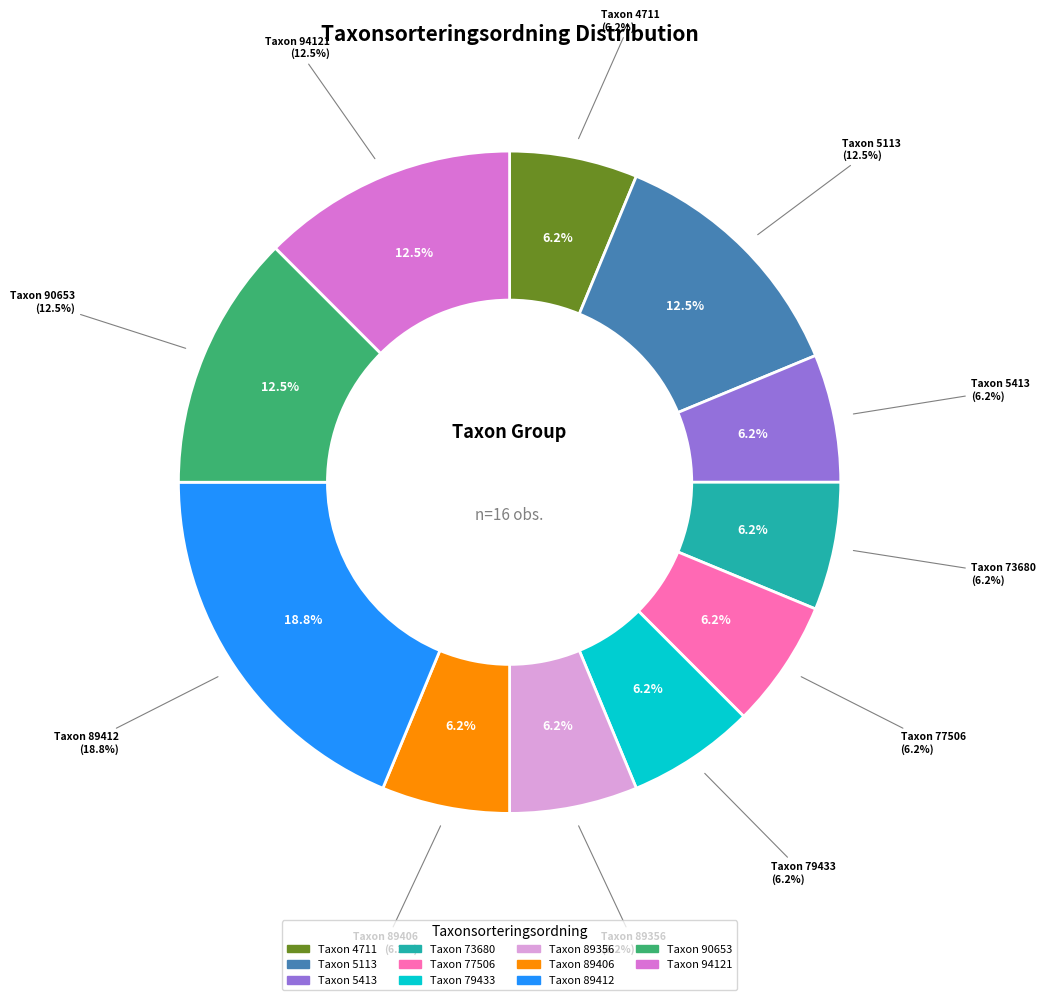

Does 94121 represent more than half of the total?

No